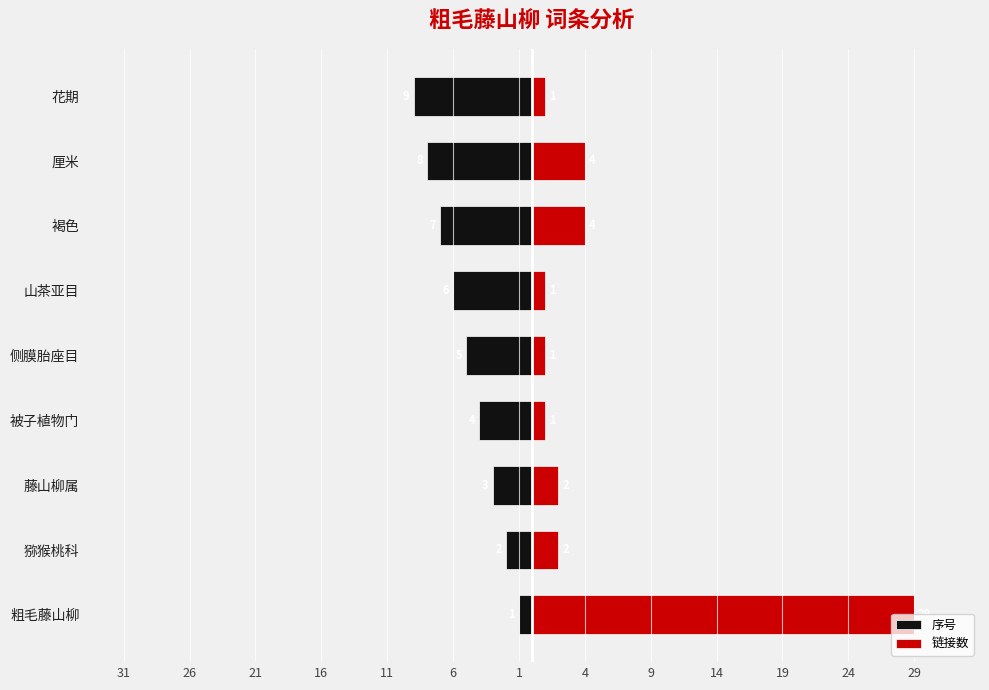

The value of 链接数 at 花期 is 0. True or false?

False